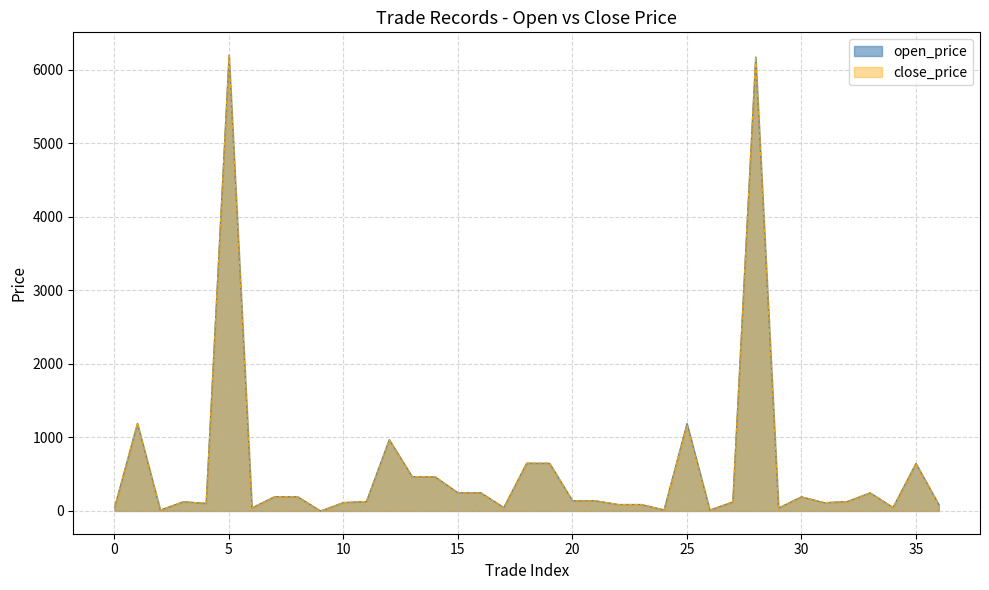

How many lines are shown in the chart?

2